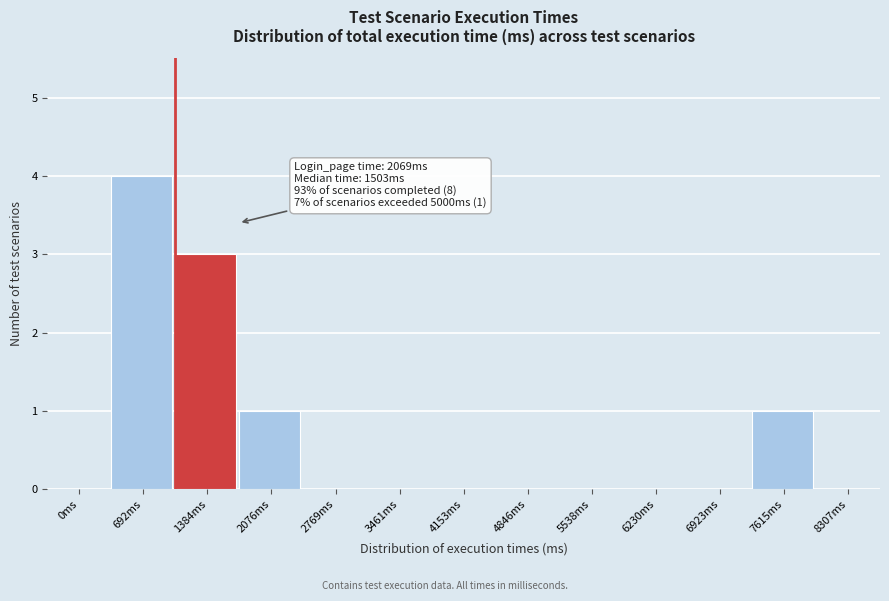

Reading left to right, list all the values displayed in this chart.

0ms=0	692ms=4	1384ms=3	2076ms=1	2769ms=0	3461ms=0	4153ms=0	4846ms=0	5538ms=0	6230ms=0	6923ms=0	7615ms=1	8307ms=0